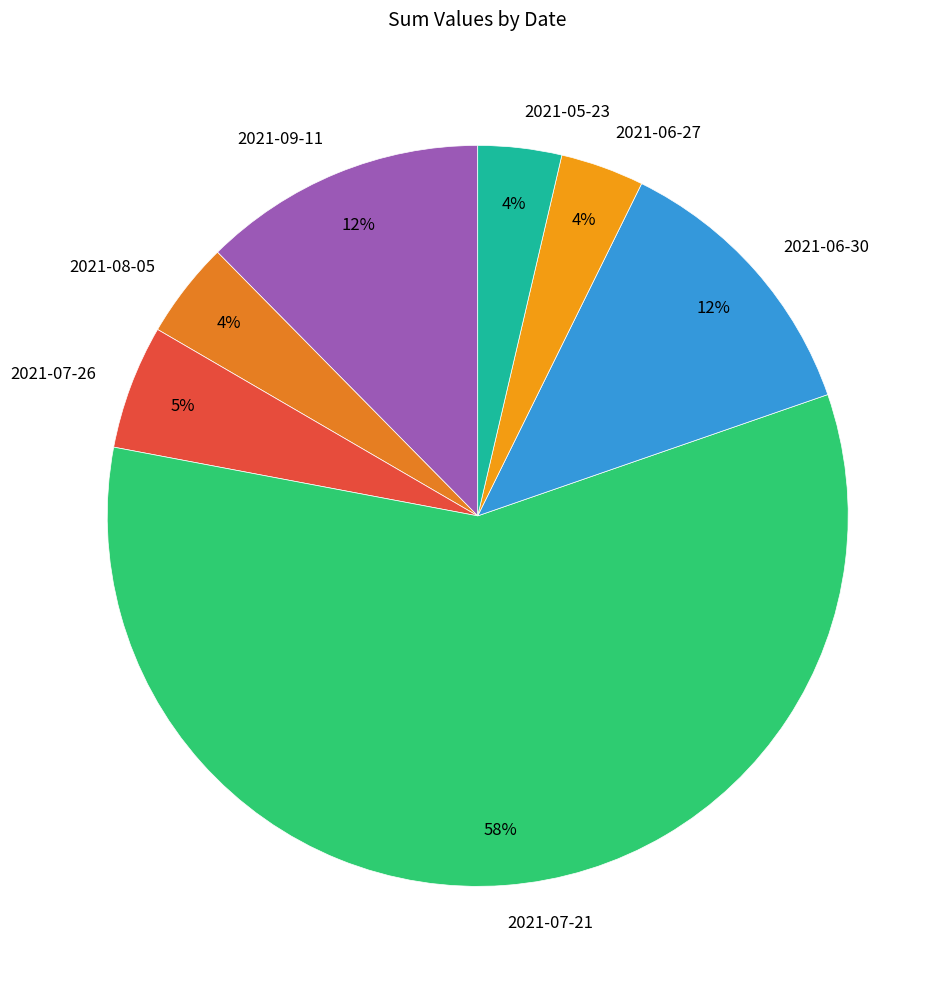

To the nearest percent, what percentage of the pie is 2021-05-23?

4%